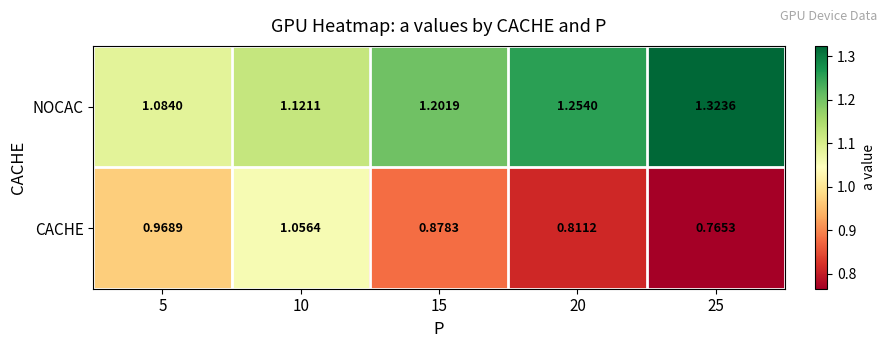

List the series in order of their peak value, lowest first.

CACHE, NOCAC